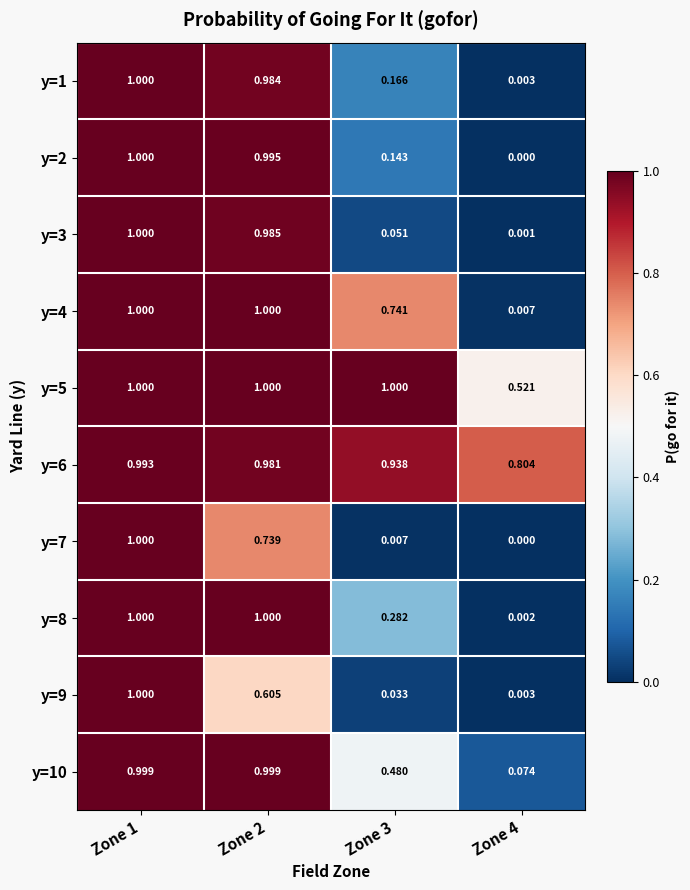

Count the number of categories in the chart.

4